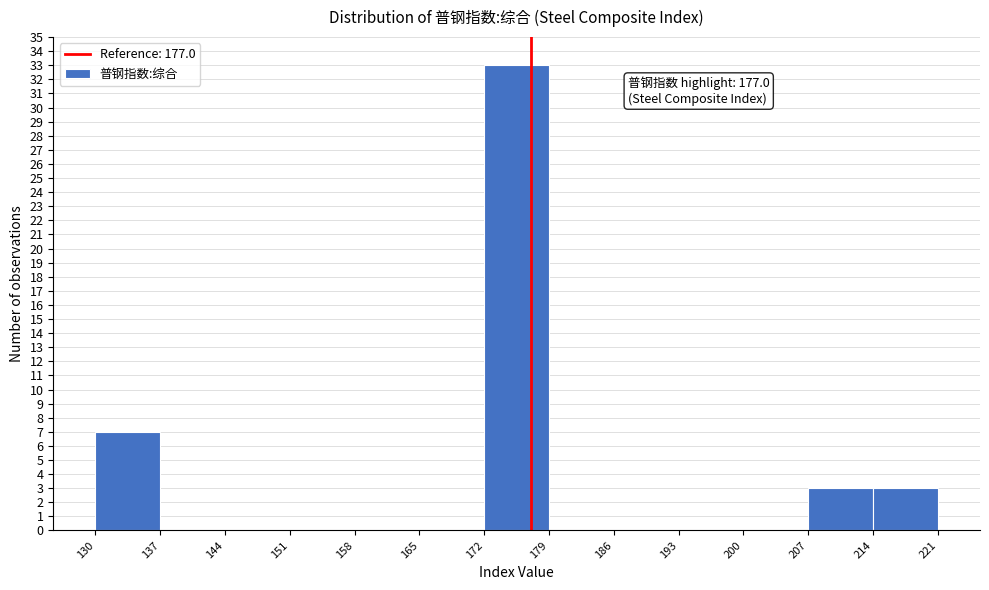

Over which range of the x-axis is the bar tallest?

172 to 179